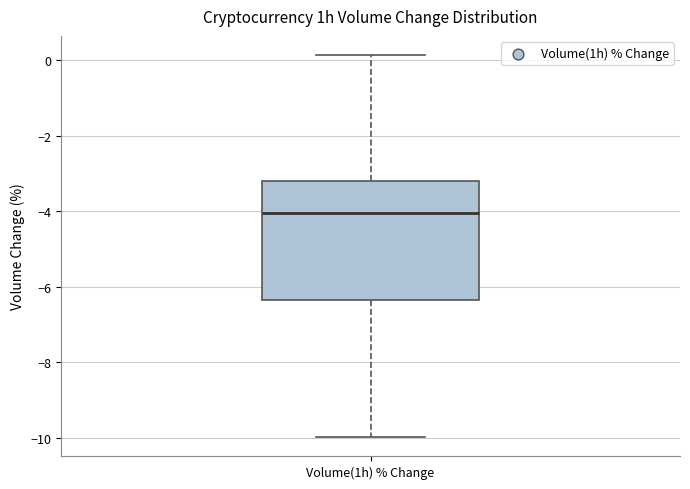

Where does the upper whisker of the box for Volume(1h) % Change end on the y-axis? The values are not printed on the chart, so give them approximately, as read against the axis.

0.2